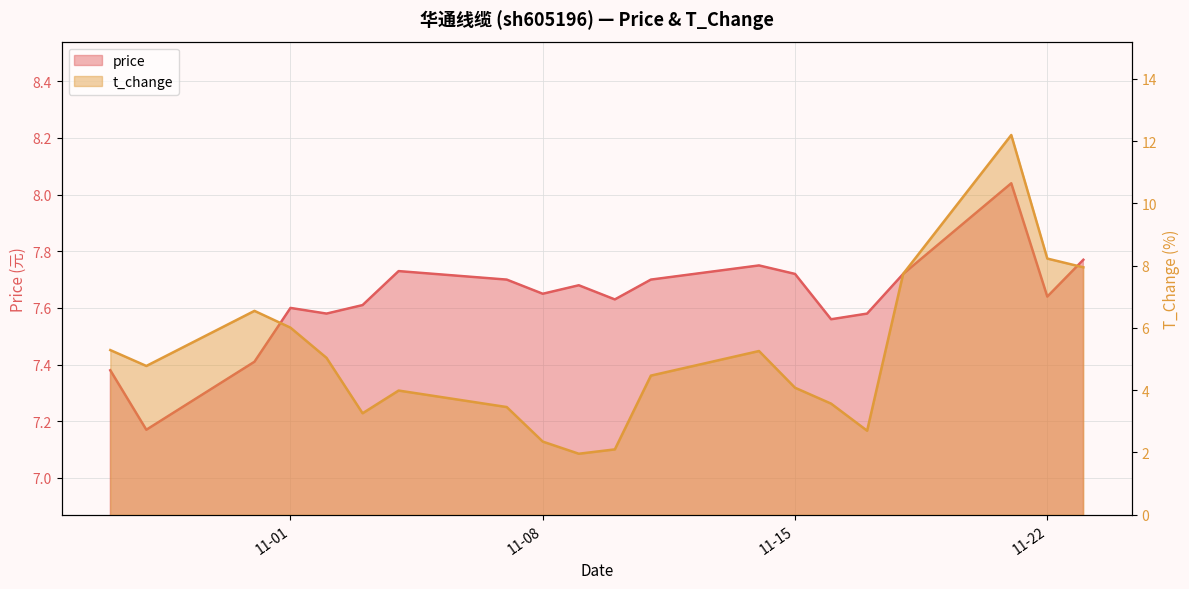

At which category is the sum across all series the highest?

2022-11-21